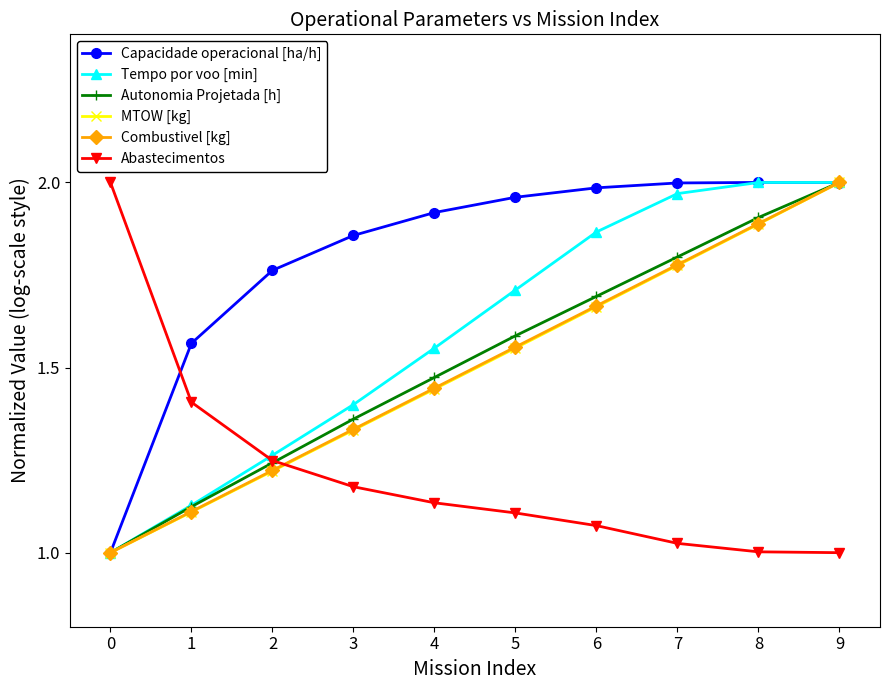

Rank the categories by Combustivel [kg] value from highest to lowest.

9, 8, 7, 6, 5, 4, 3, 2, 1, 0